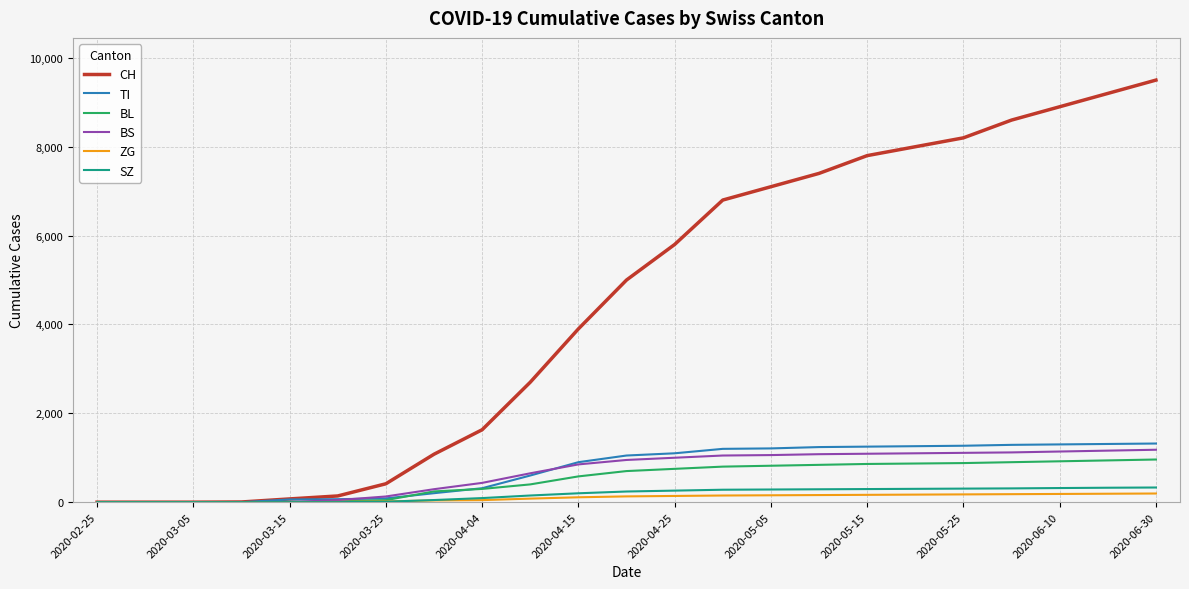

Which series has the largest total across all categories?

CH